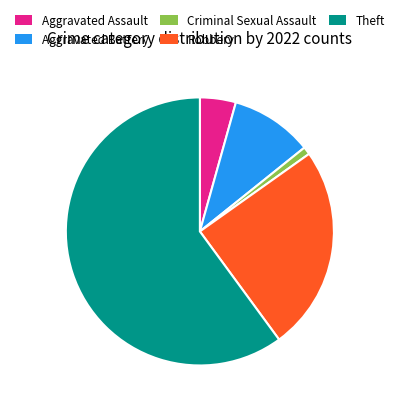

Is there a majority slice in this chart?

Yes